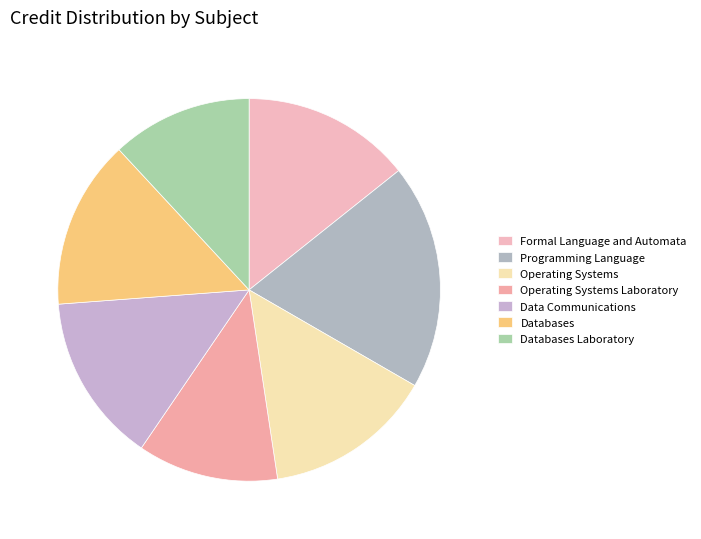

To the nearest percent, what is the average slice percentage?

14%